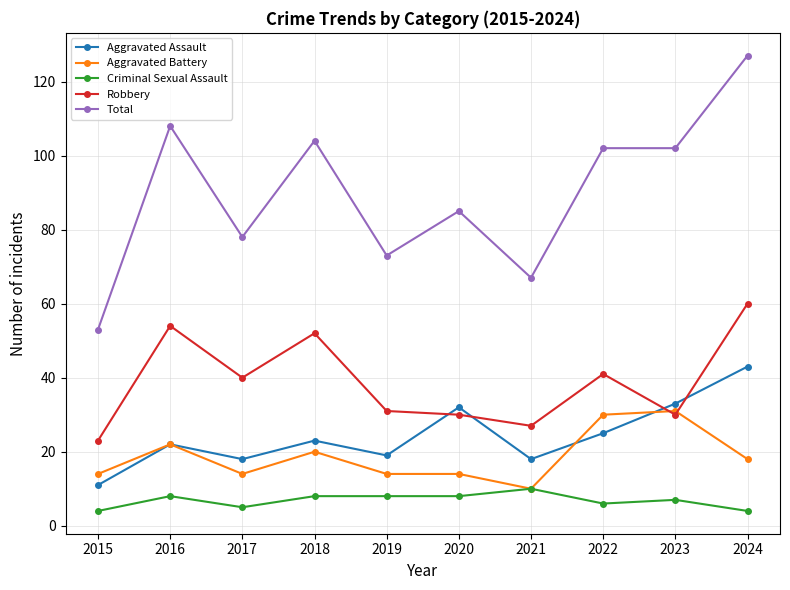

What is the approximate value of Robbery at 2019, to the nearest 10?

30